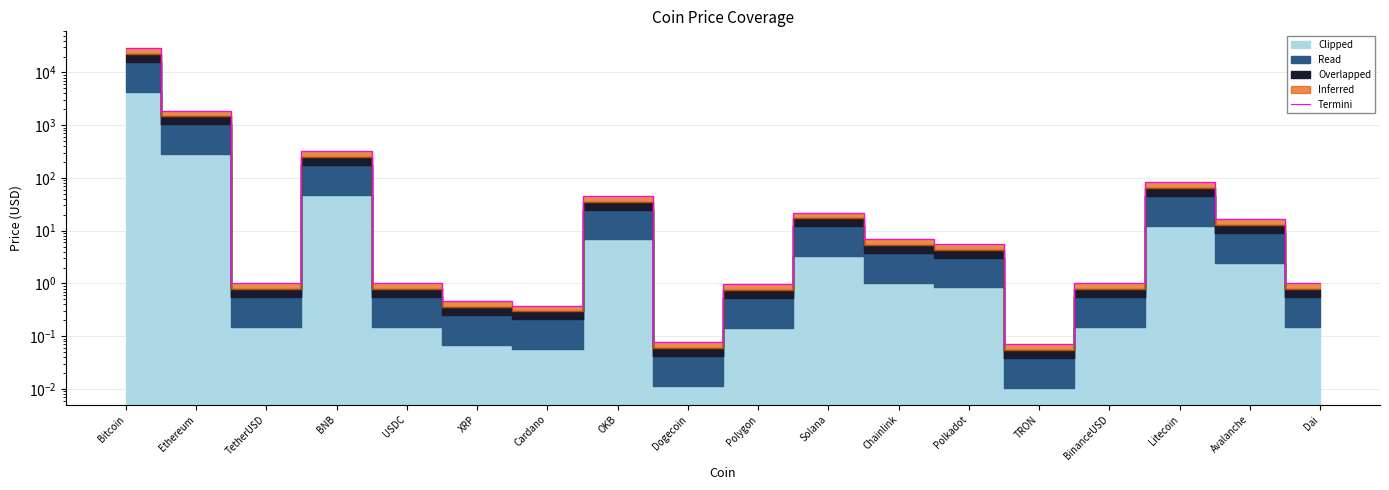

What is the ratio of the value at Ethereum to the value at USDC?

1880.6